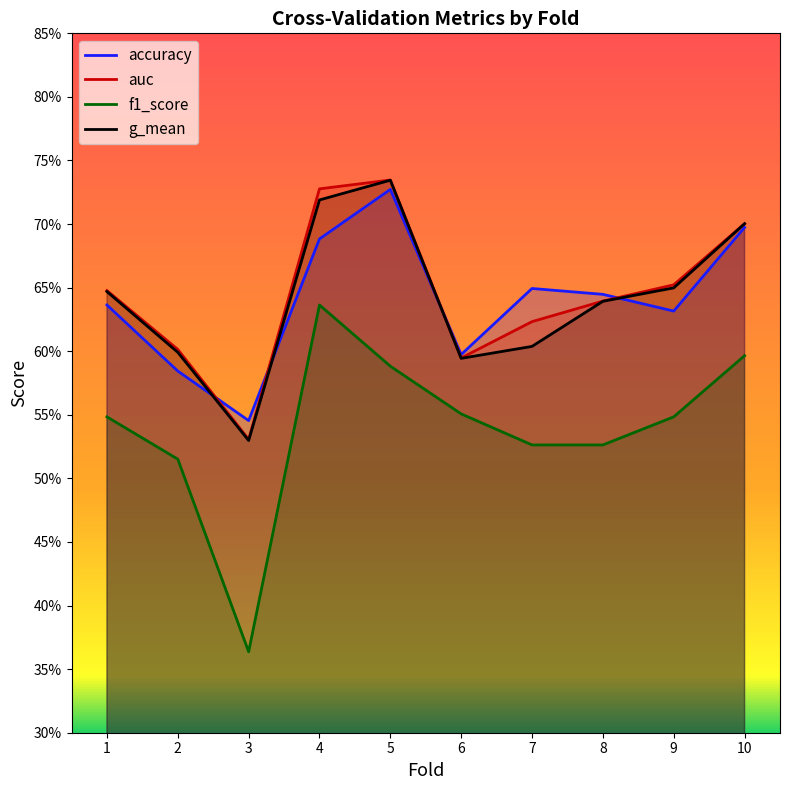

What is the value of the auc point at the 10th from the left?

0.7